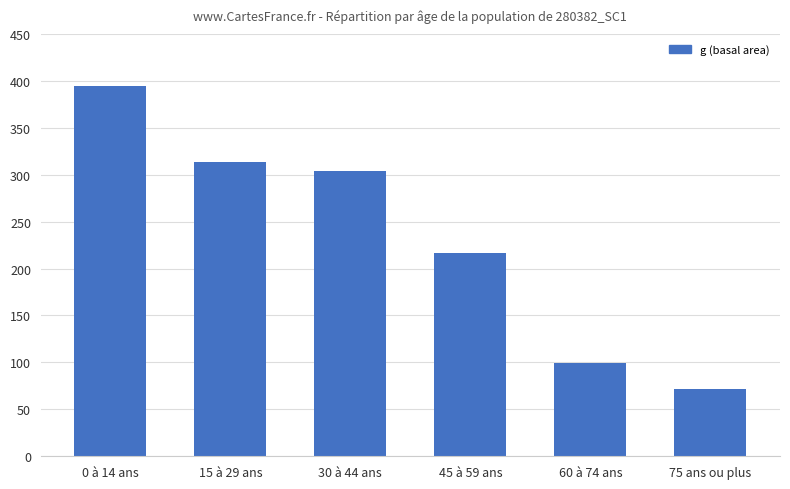

At which category does the chart reach its minimum across all series?

75 ans ou plus